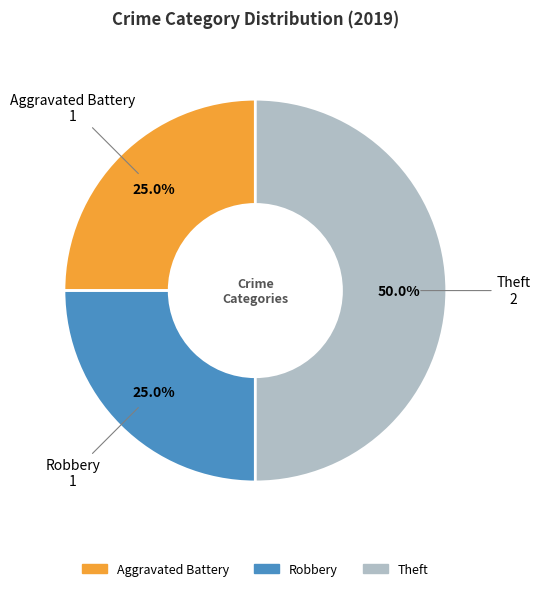

Which slice is the largest?

Theft